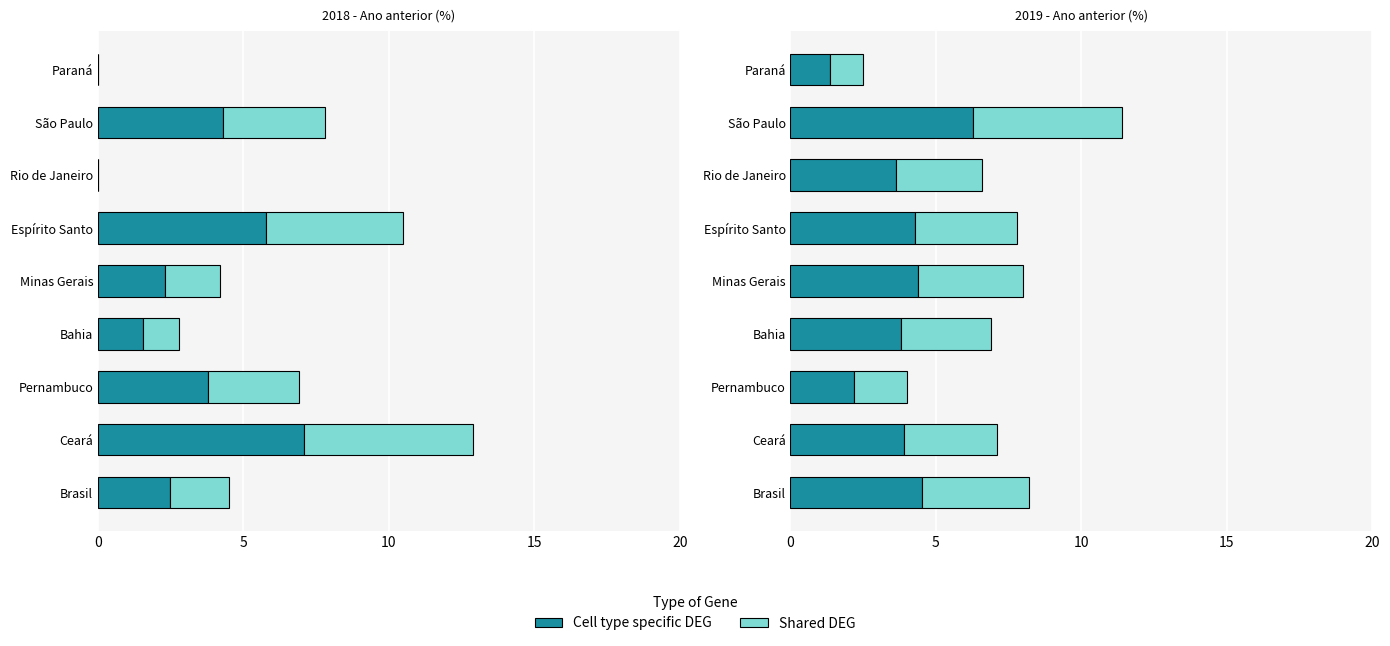

How many data points does each series have?

9